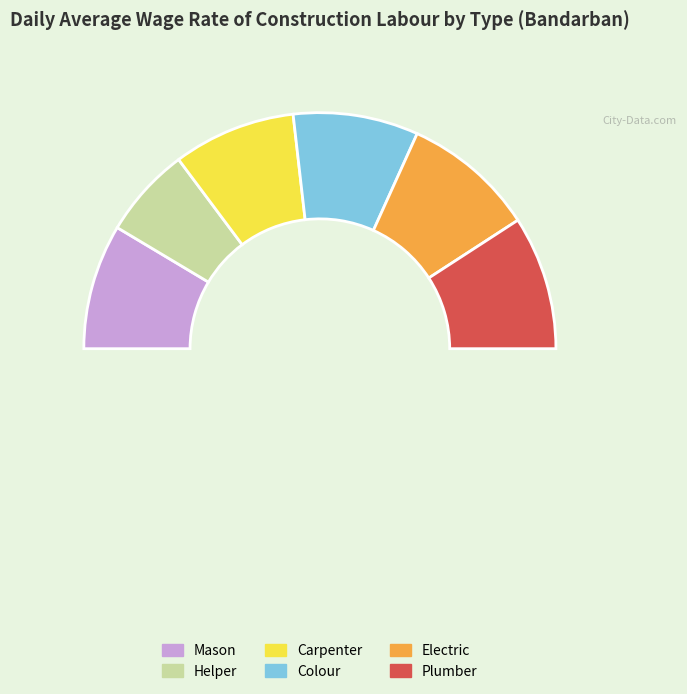

Which slice is the largest?

Thanchi